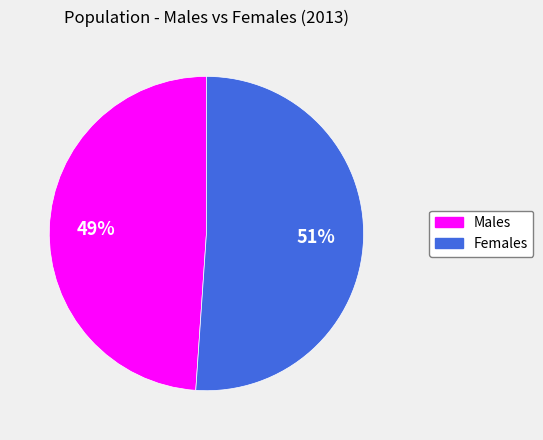

To the nearest percent, what is the average slice percentage?

50%